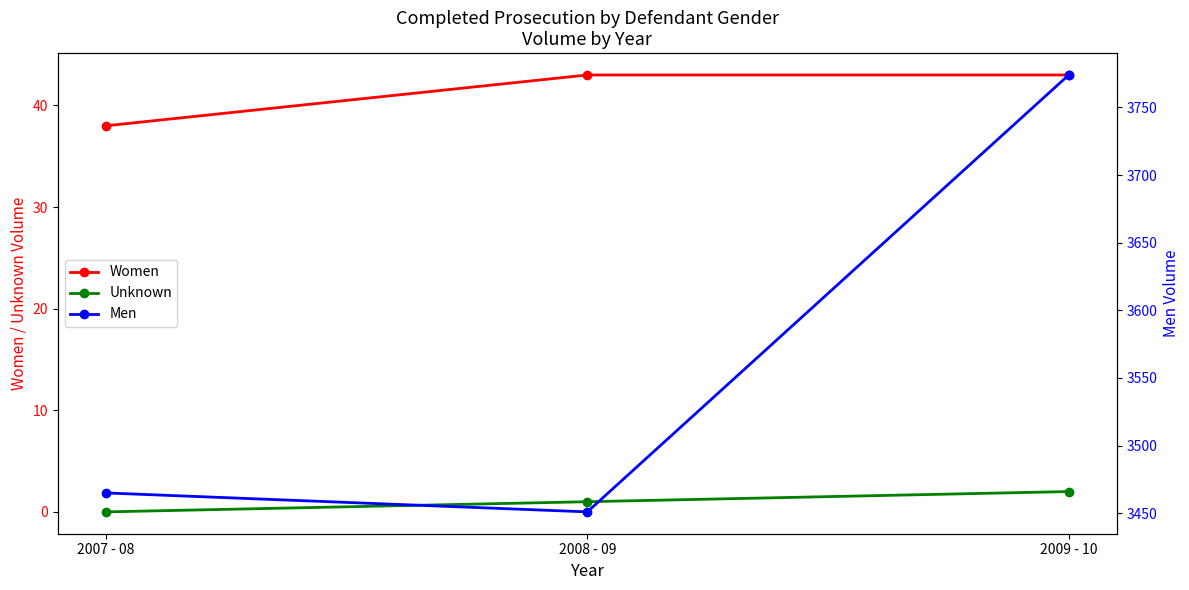

At which label does Men first exceed 3465?

2009 - 10